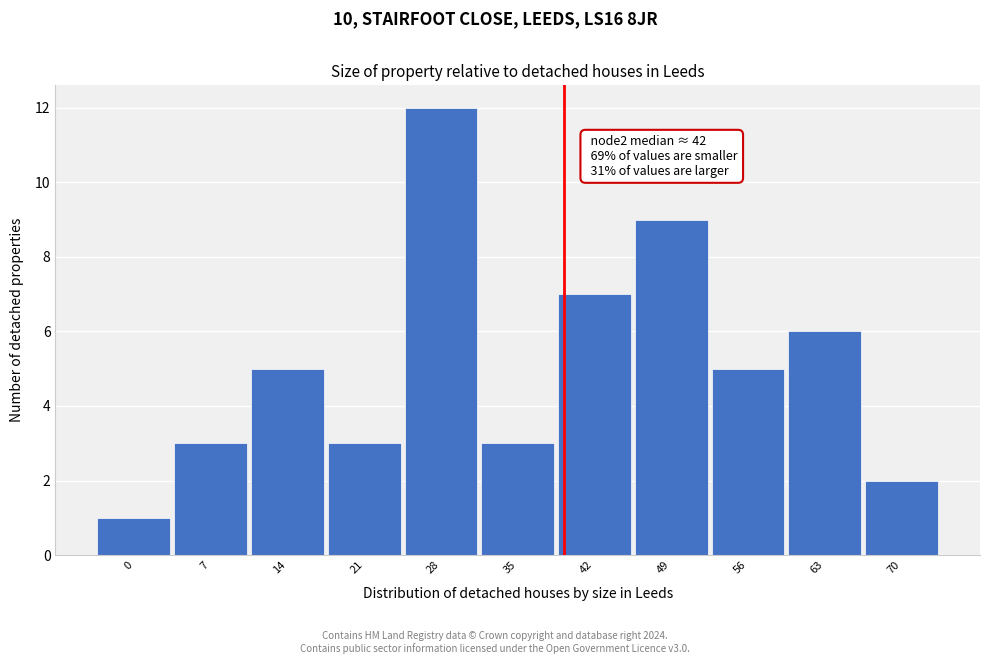

Reading left to right, list all the values displayed in this chart.

0=1	7=3	14=5	21=3	28=12	35=3	42=7	49=9	56=5	63=6	70=2